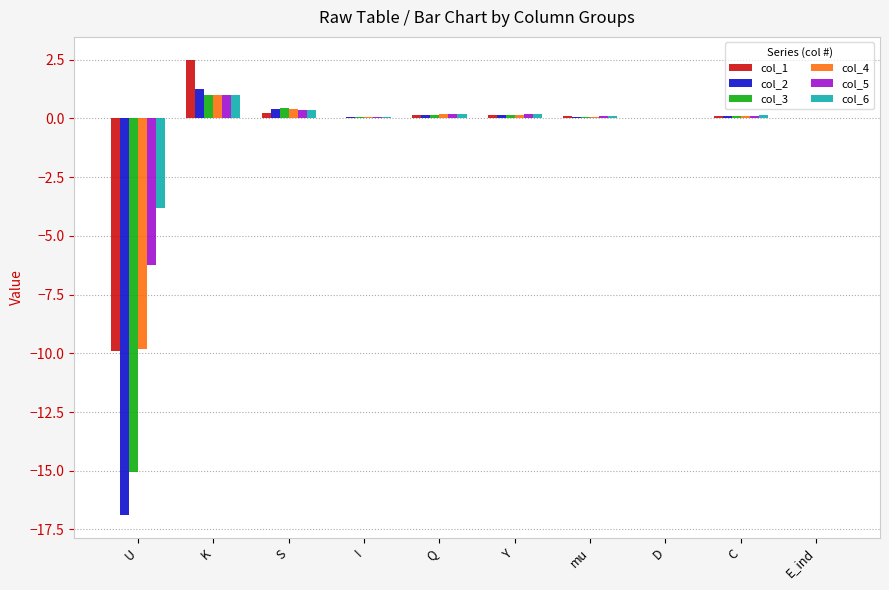

What is the highest value of the col_1 series?

2.5